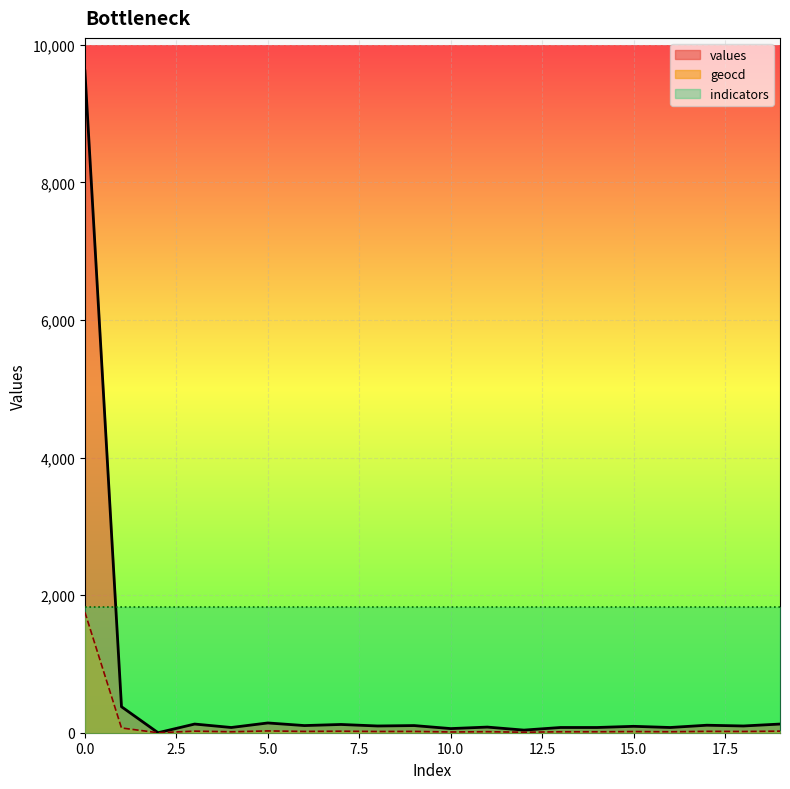

Reading left to right, list all the values displayed in this chart.

values: 0=9621	1=378	2=0	3=126	4=76	5=142	6=104	7=120	8=98	9=104	10=60	11=82	12=38	13=76	14=76	15=93	16=76	17=109	18=98	19=126
geocd: 0=1752	1=69	2=0	3=23	4=14	5=26	6=19	7=22	8=18	9=19	10=11	11=15	12=7	13=14	14=14	15=17	16=14	17=20	18=18	19=23